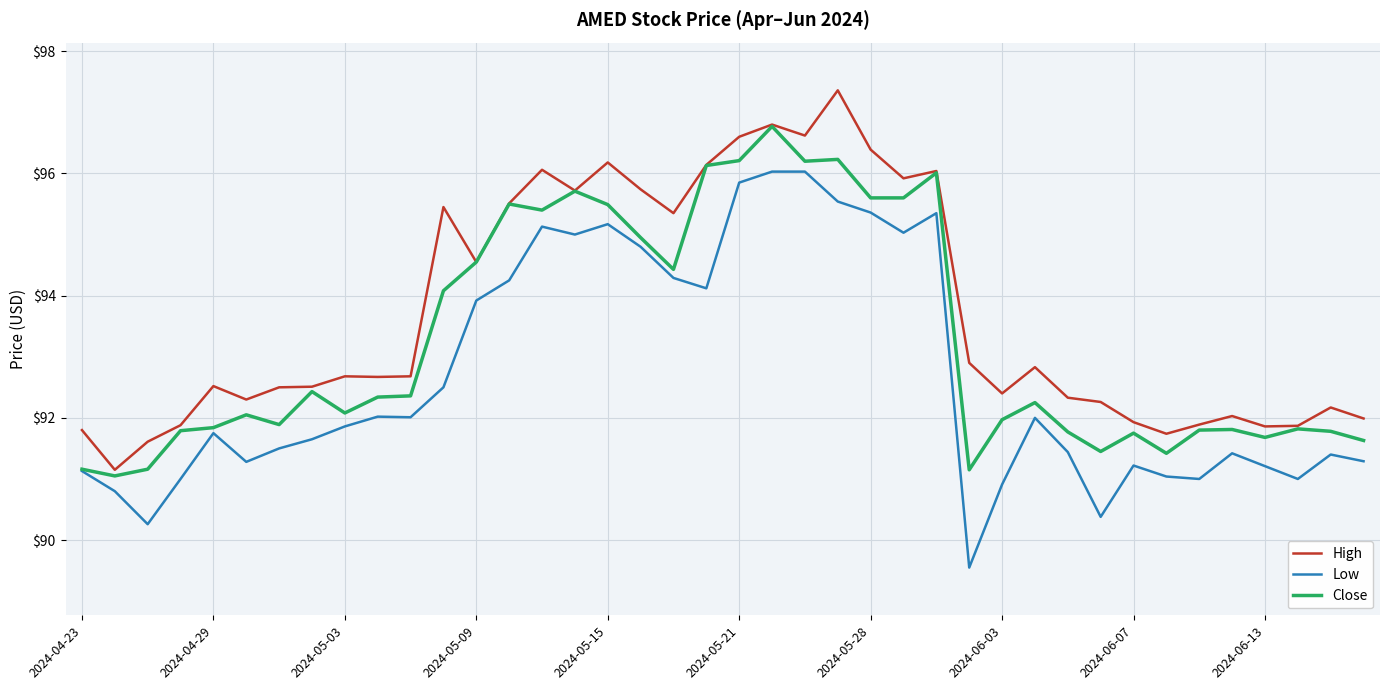

True or false: High and Low intersect in this chart.

False